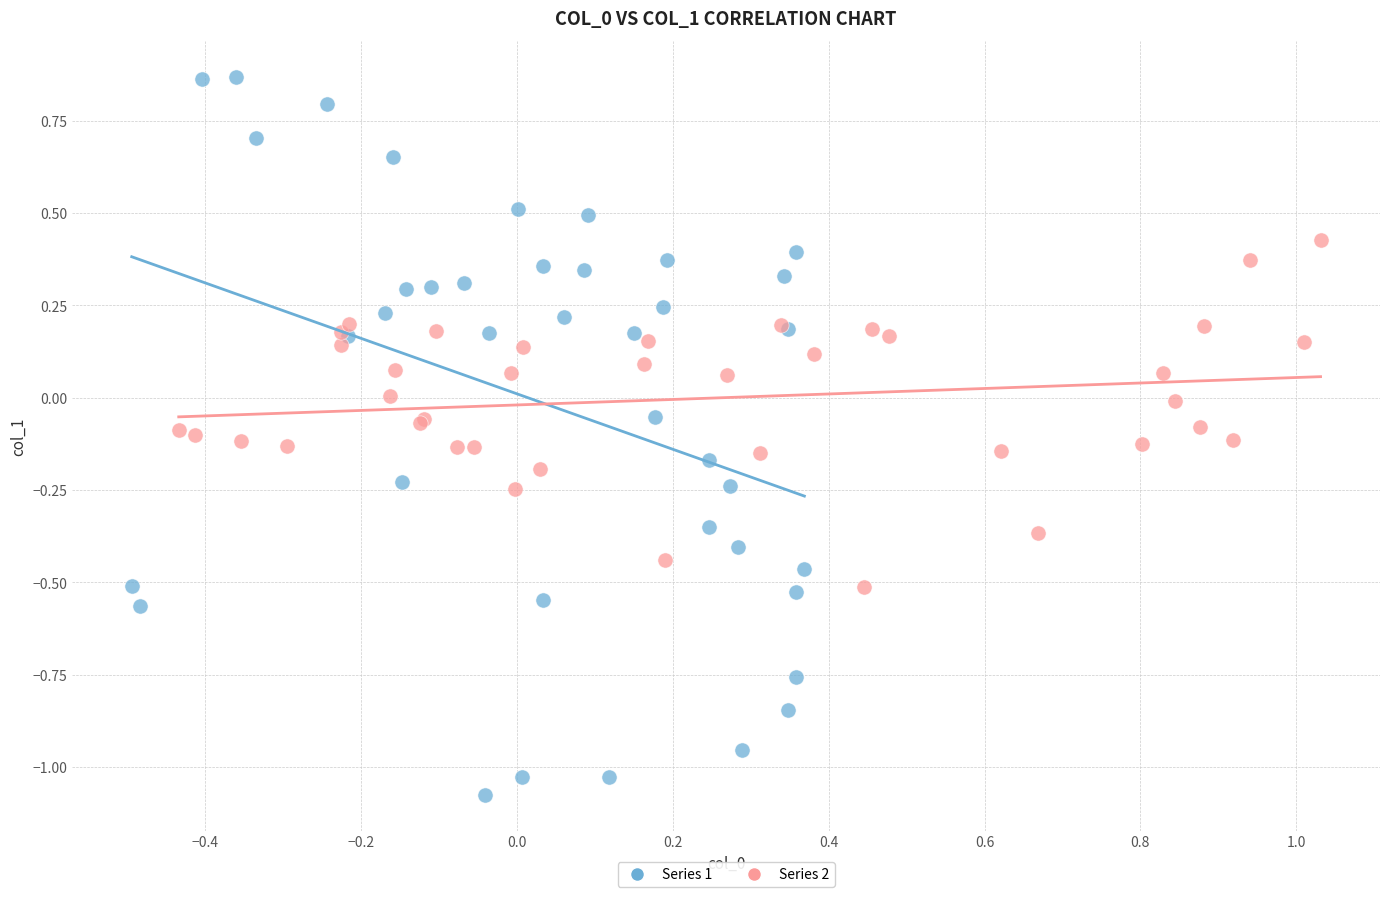

Which series contains the lowest Y value?

Series 1